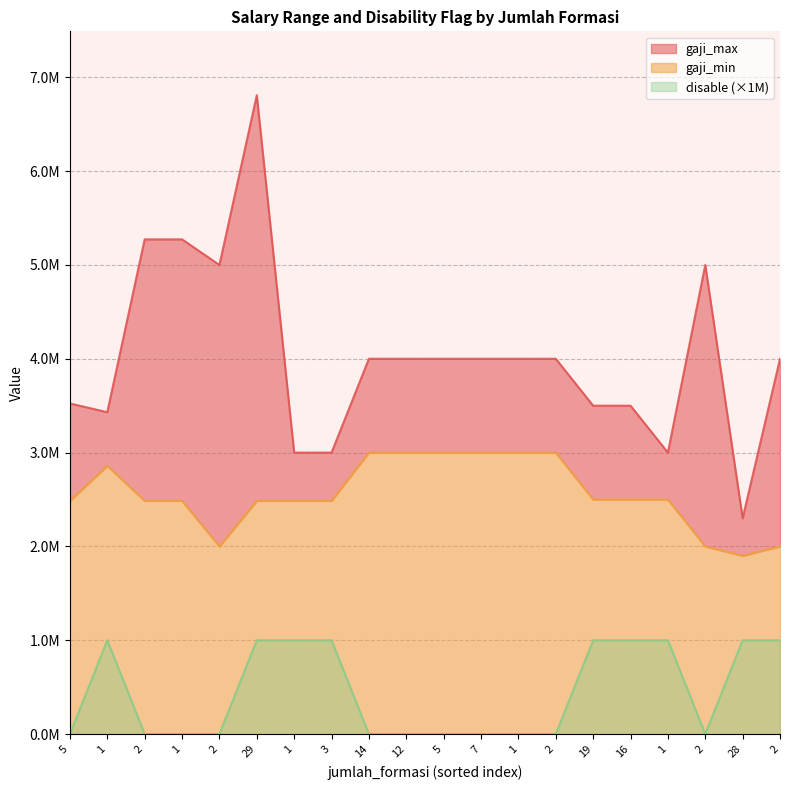

At how many categories does at least one series exceed 6066487?

1